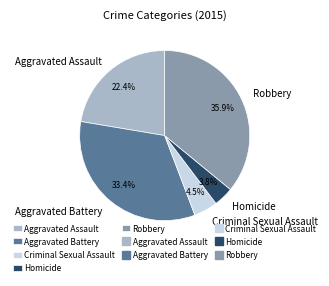

What is the largest slice in the pie chart?

Robbery